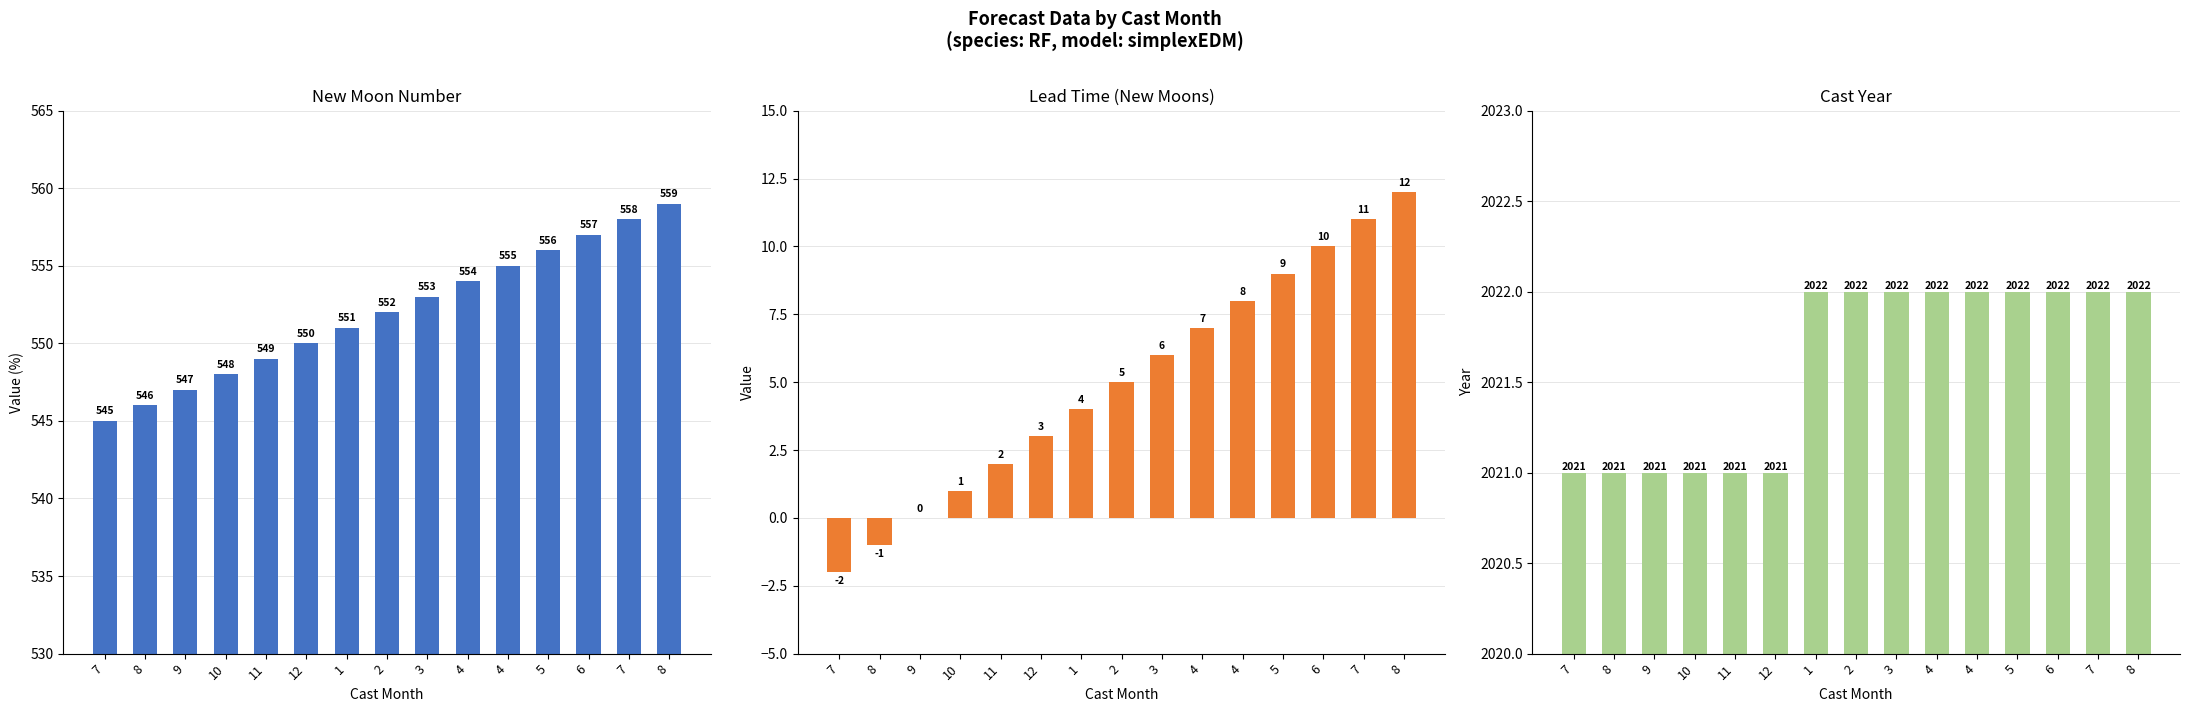

Which category has the highest value in the lead_time_newmoons series?

8